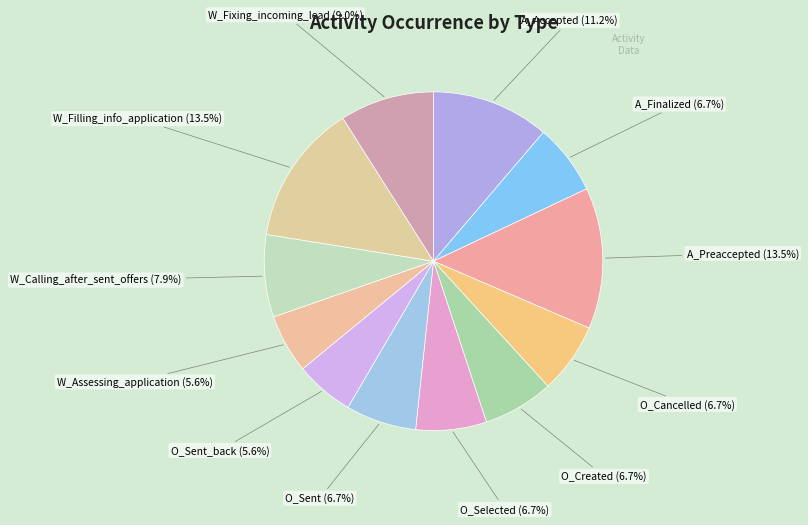

Is it true that W_Calling_after_sent_offers is 8% of the pie?

True